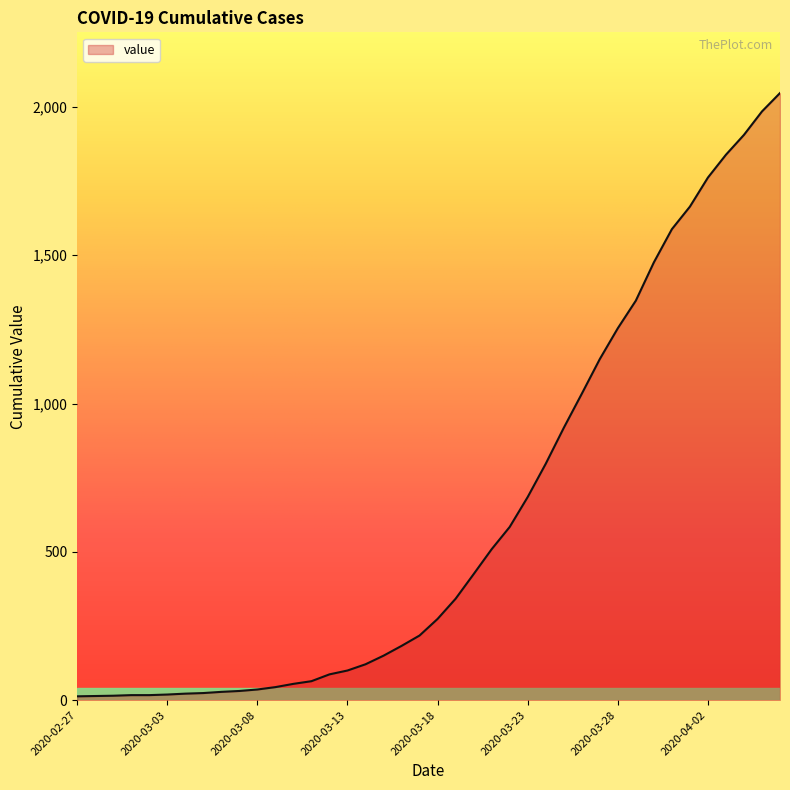

What is the difference between the maximum and minimum values?

2034